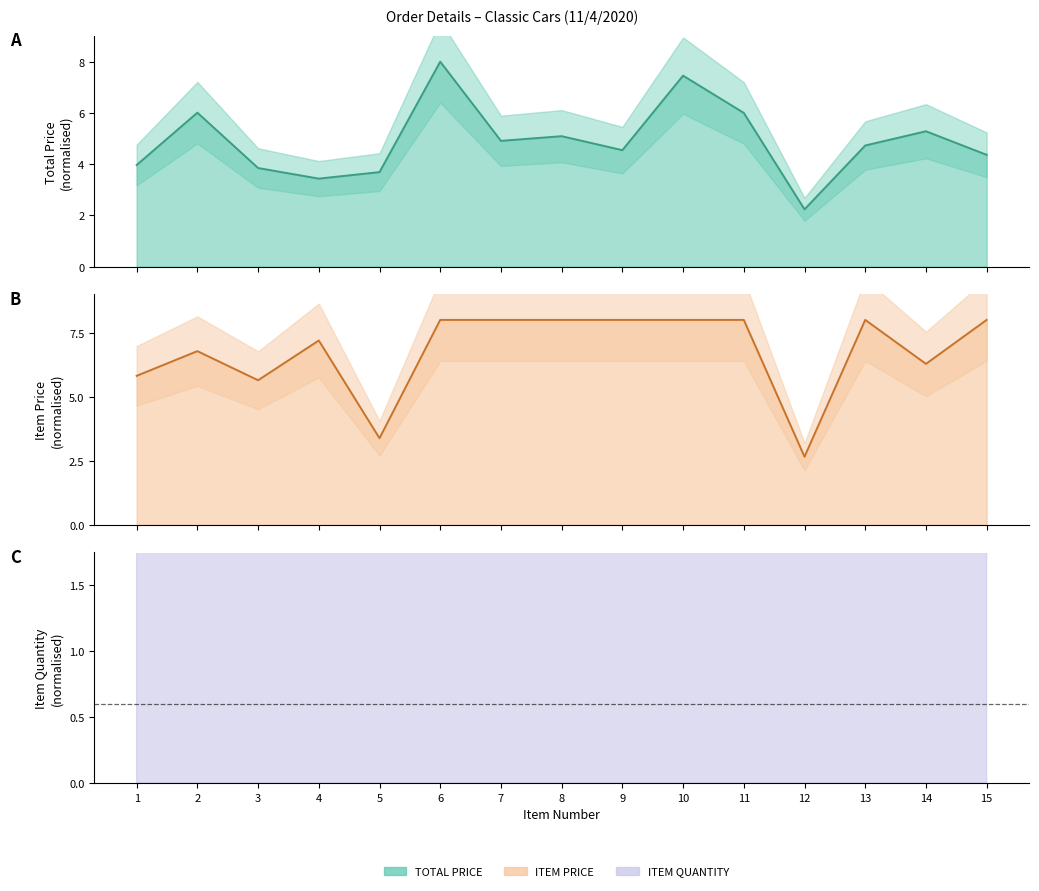

Which series ends up on top after the final intersection of ITEM QUANTITY and ITEM PRICE?

ITEM PRICE